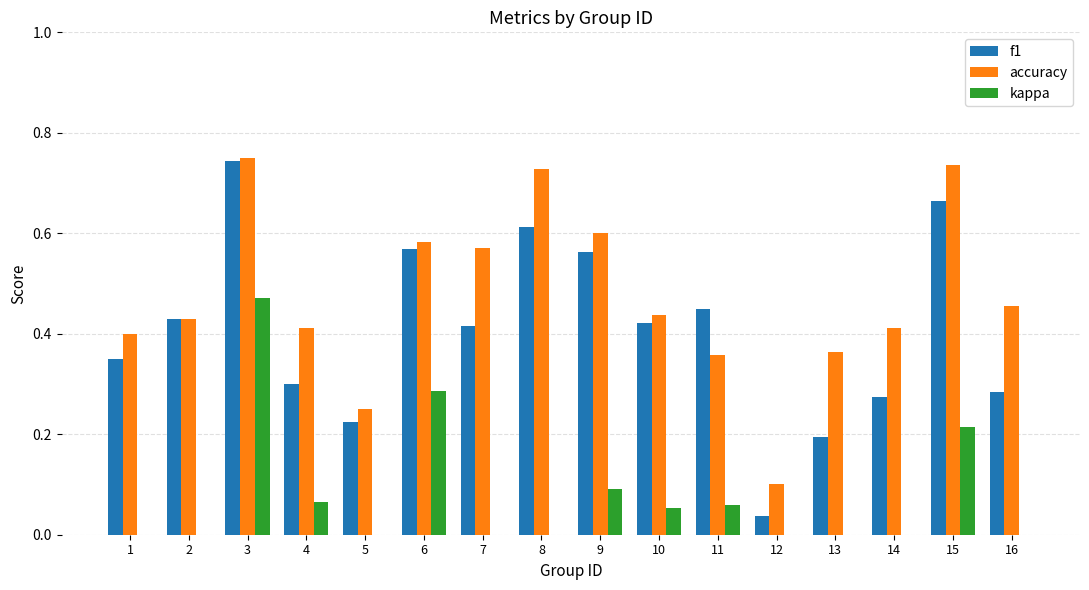

Where is accuracy nearest to the value 0?

12